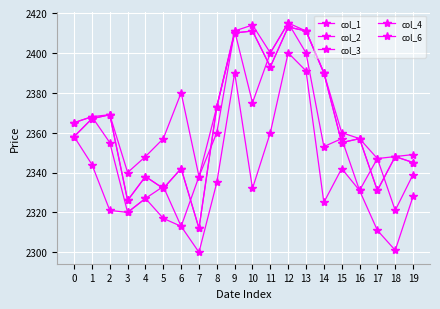

True or false: col_2 and col_1 intersect in this chart.

False